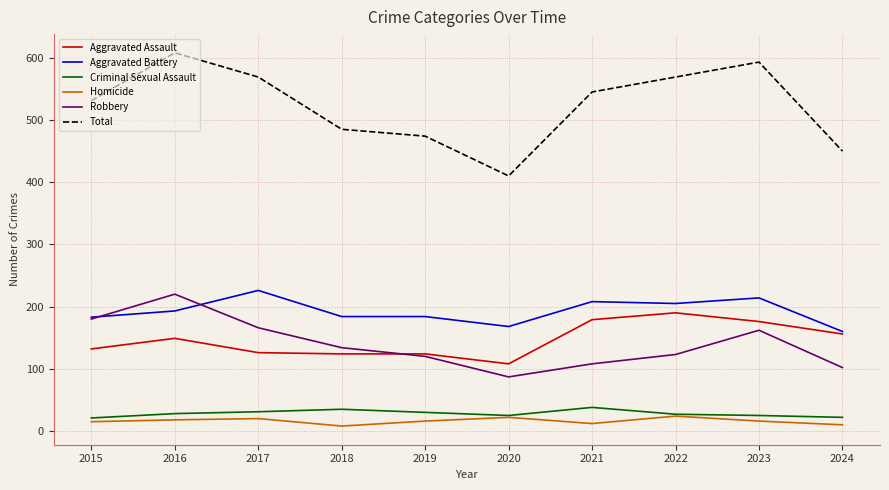

Where is the first local maximum for Robbery?

2016